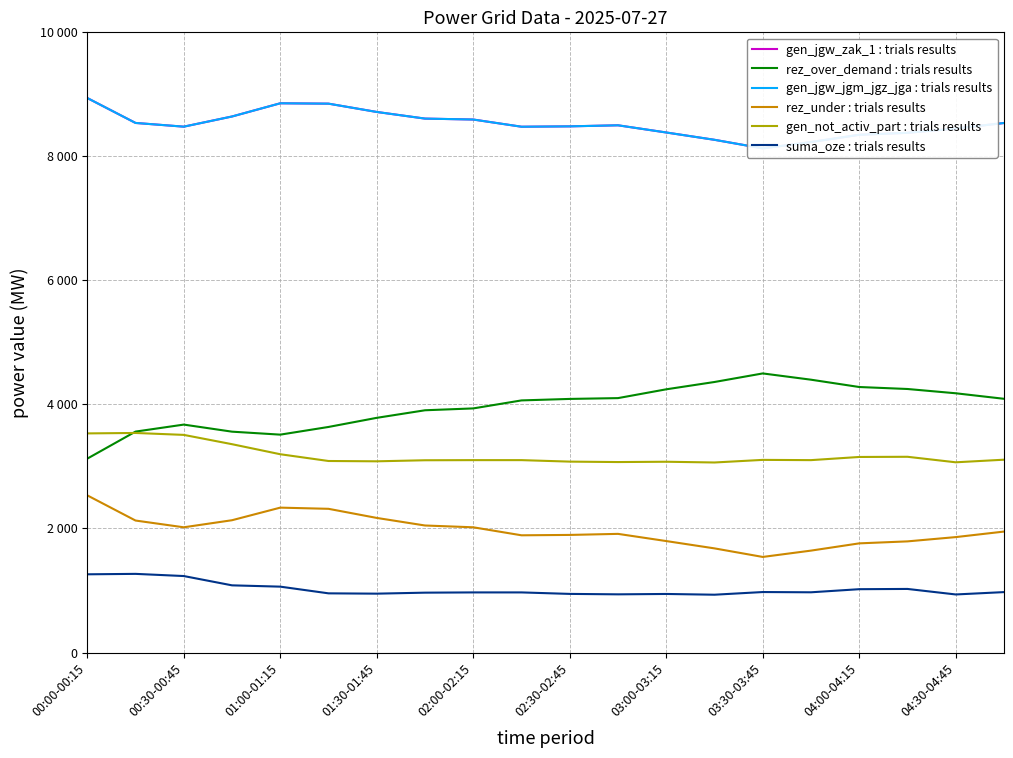

True or false: gen_not_activ_part : trials results and gen_jgw_zak_1 : trials results cross at least once.

False